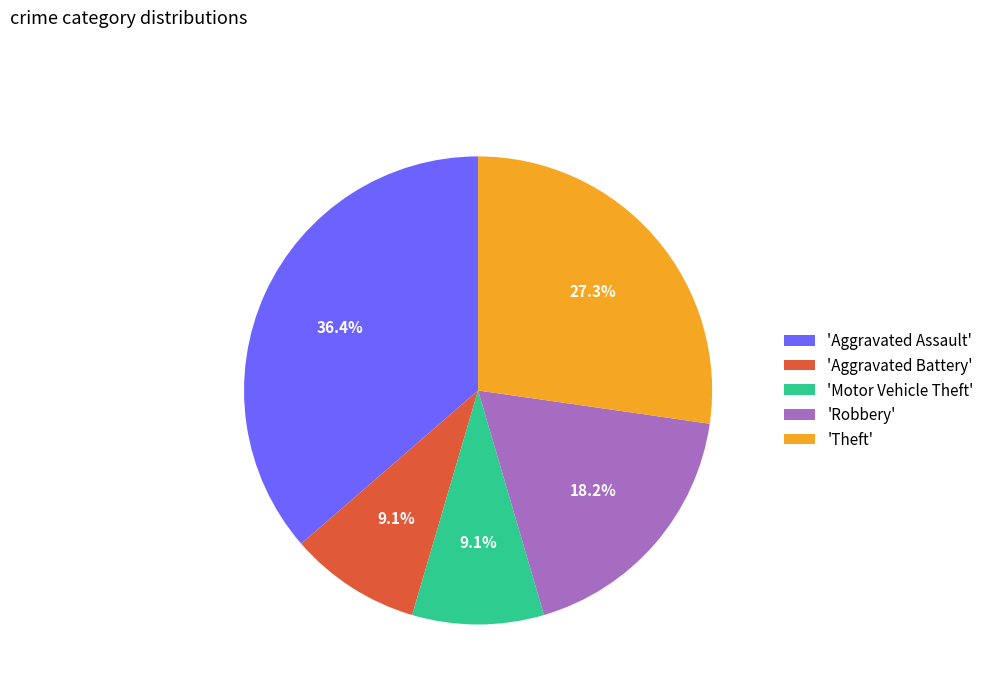

What portion of the pie excludes 'Aggravated Battery'?

90.9%